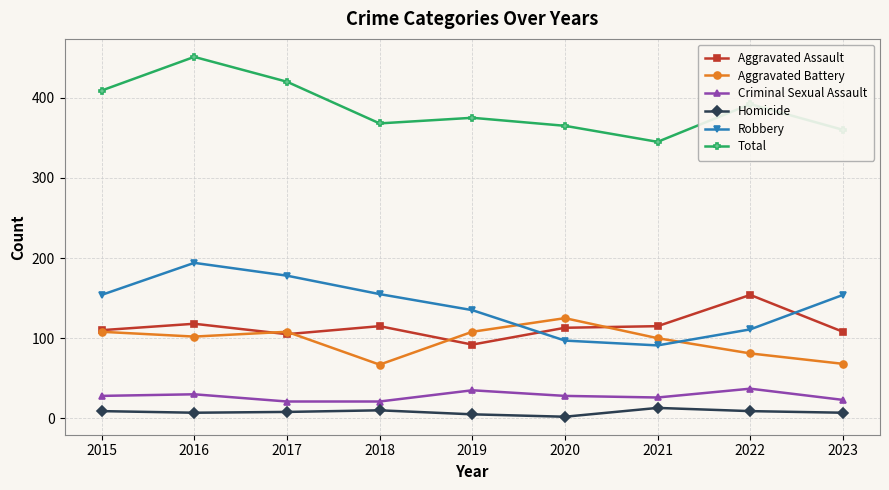

The value of Robbery at 2015 is 205. True or false?

False